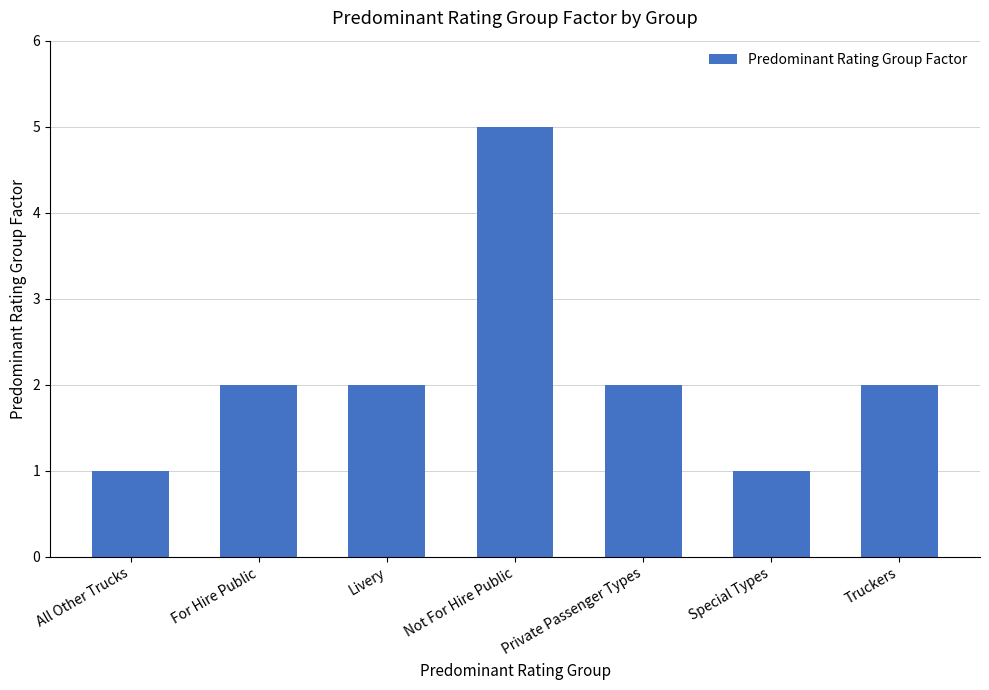

The chart shows a value of 8 at Not For Hire Public. True or false?

False